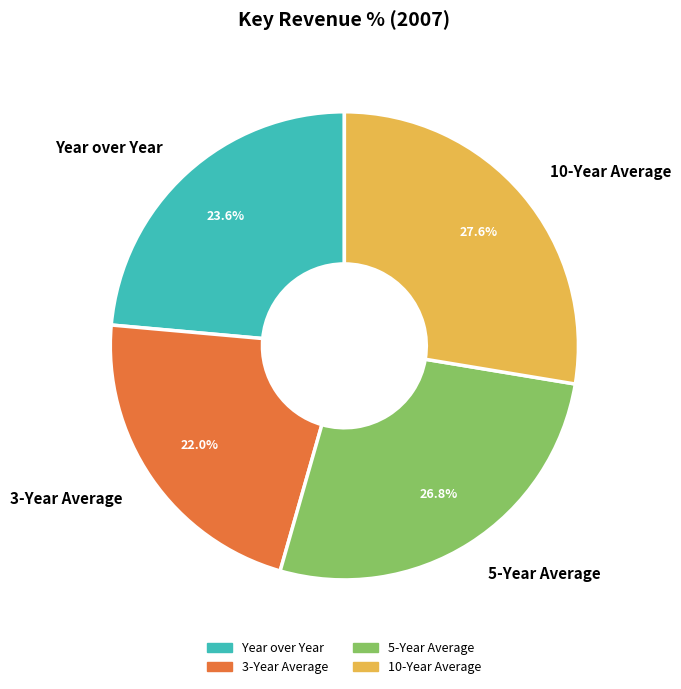

To the nearest percent, what percentage of the pie is 10-Year Average?

28%